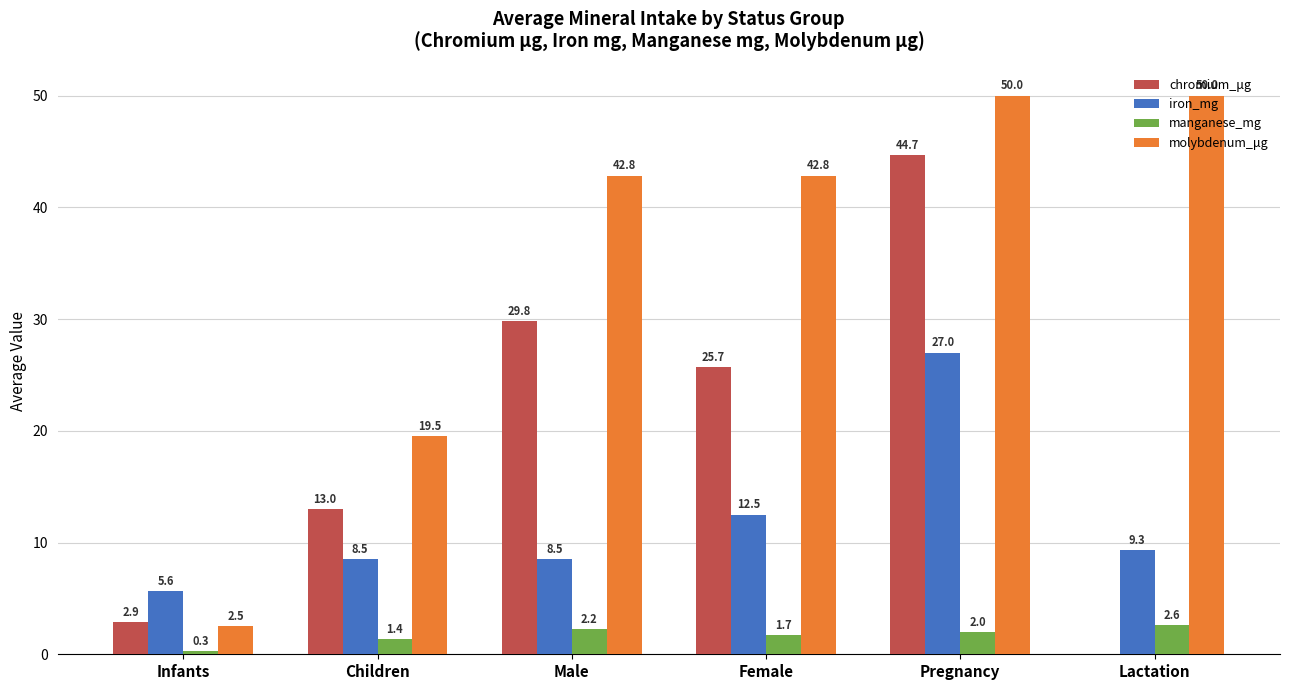

What is the sum of the molybdenum_μg values at Male and Female?

85.7